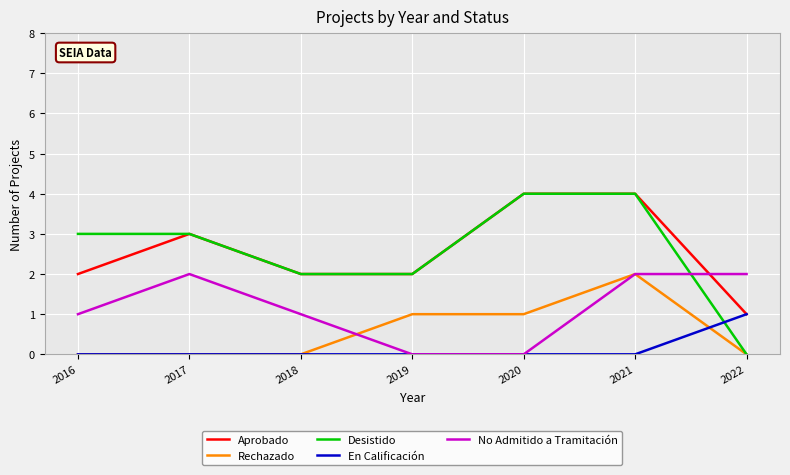

The Desistido series shows 3 at 2021. True or false?

False